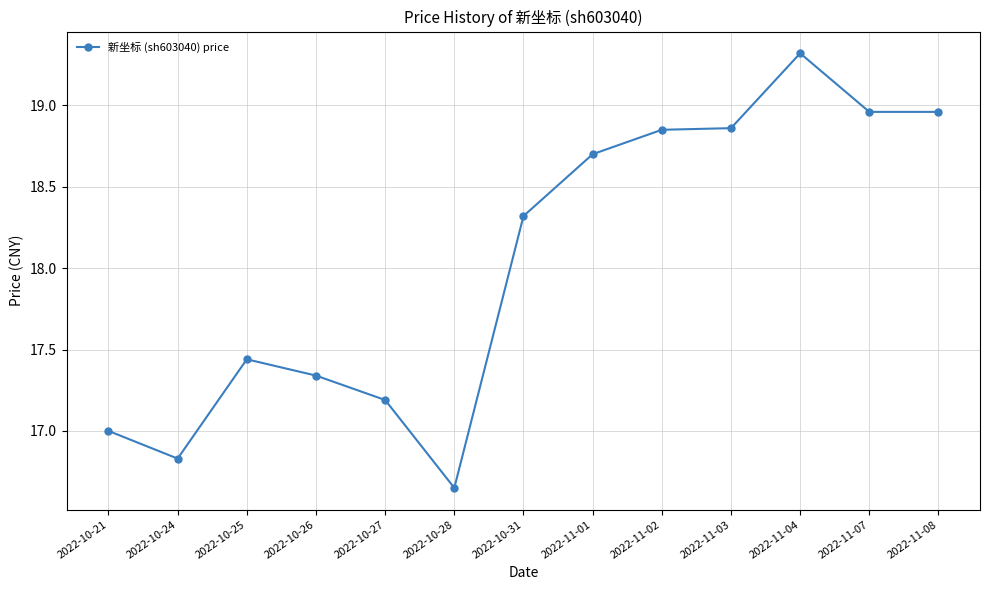

What is the value of the 5th point from the left?

17.2